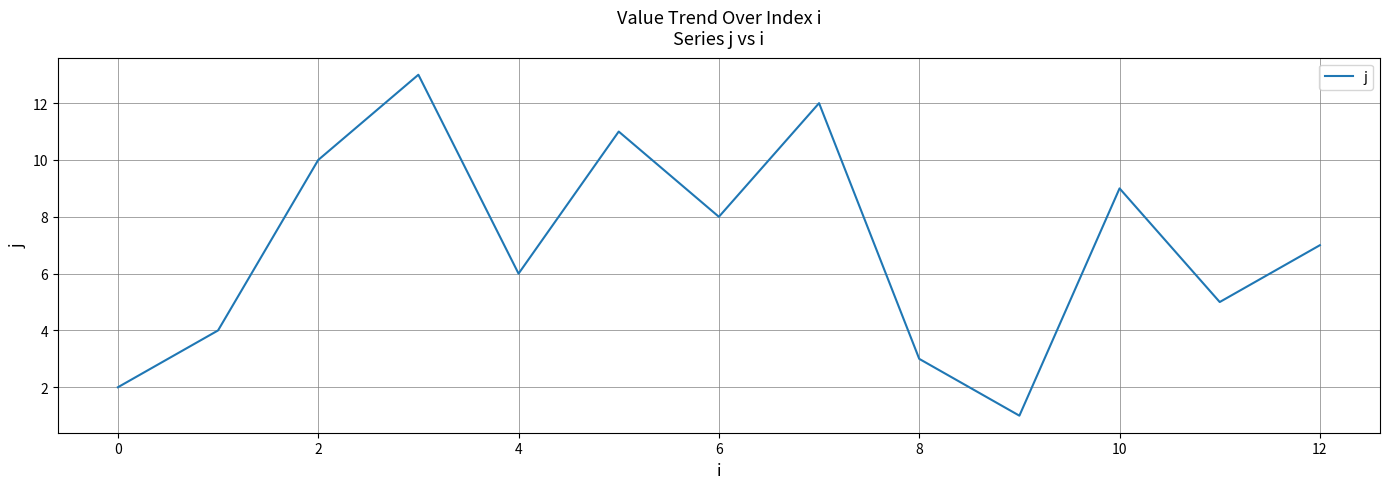

What is the difference between the maximum and minimum values?

12